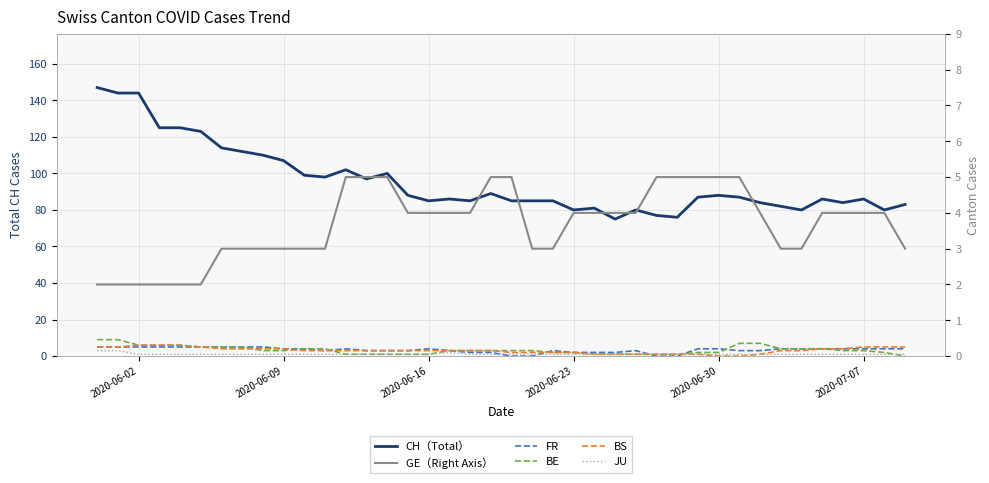

How many series are shown in this chart?

6